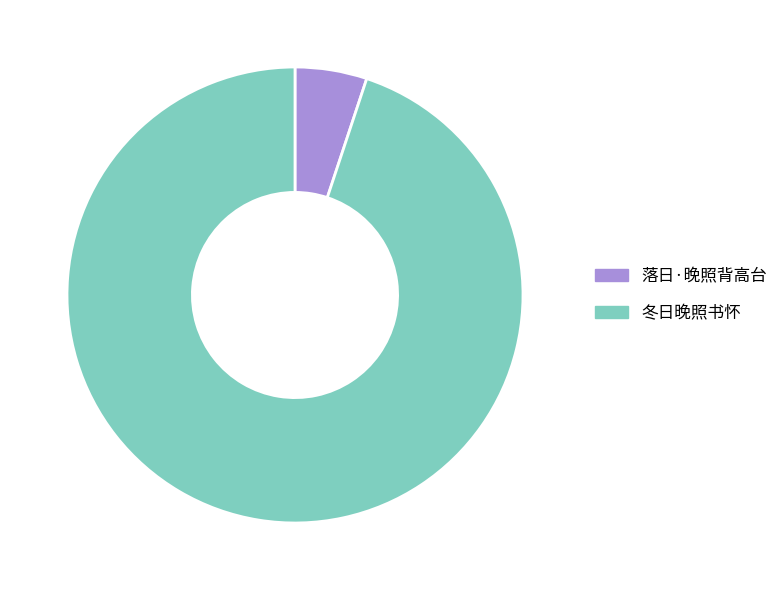

True or false: 落日·晚照背高台 accounts for 1% of the total.

False